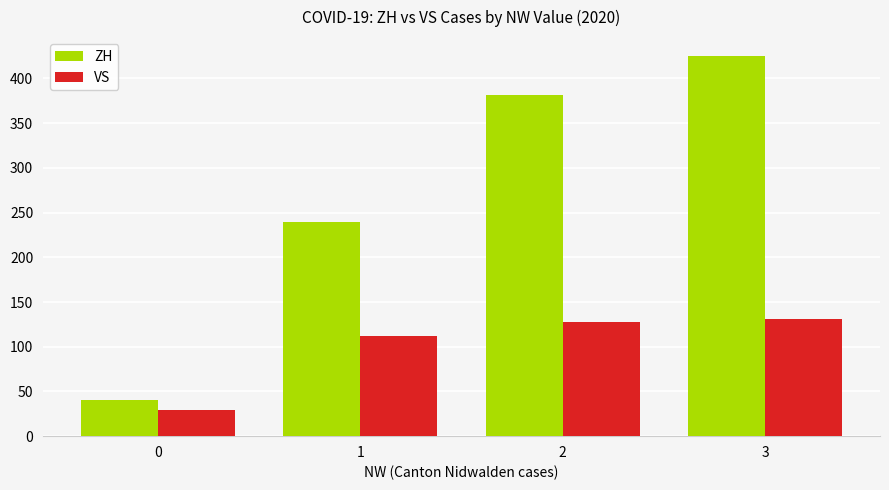

Rank the series by their average value, from lowest to highest.

VS, ZH